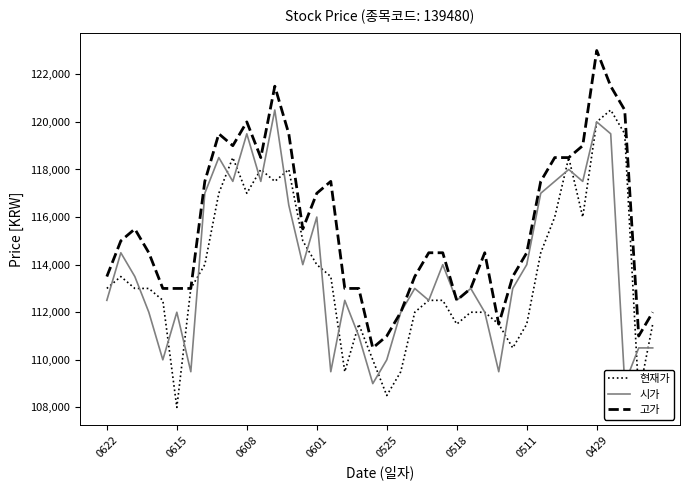

Does the chart display data point markers on the line(s)?

No